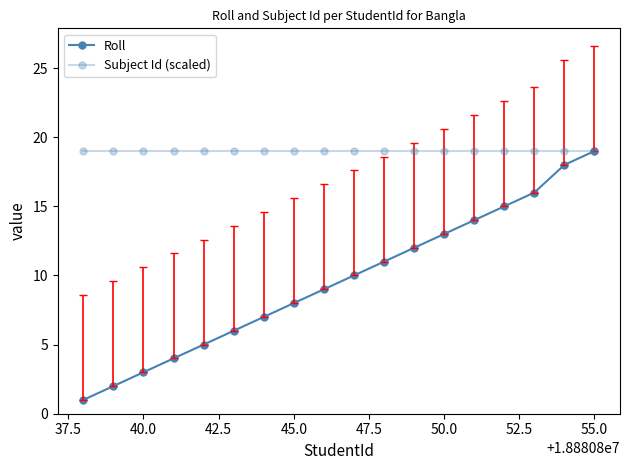

How many distinct data groups are displayed?

2